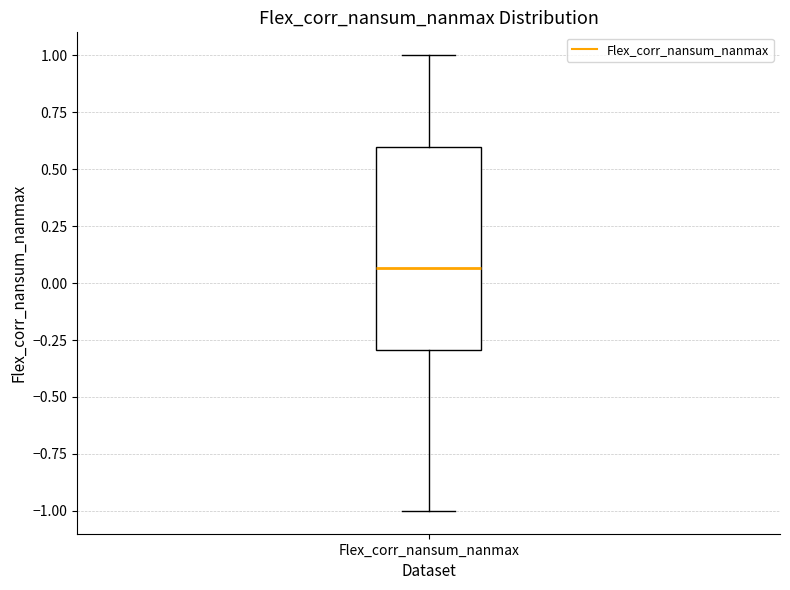

Where does the upper whisker of the box for Flex_corr_nansum_nanmax end on the y-axis? The values are not printed on the chart, so give them approximately, as read against the axis.

1.00